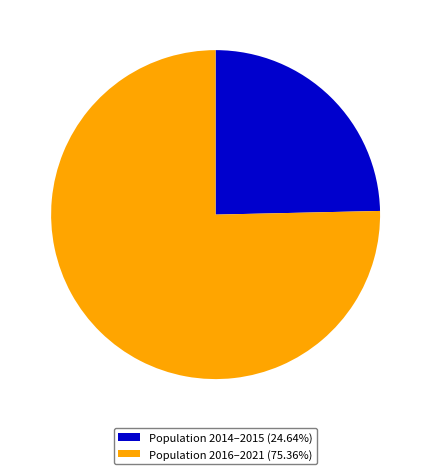

Is there any slice that represents more than half of the pie?

Yes